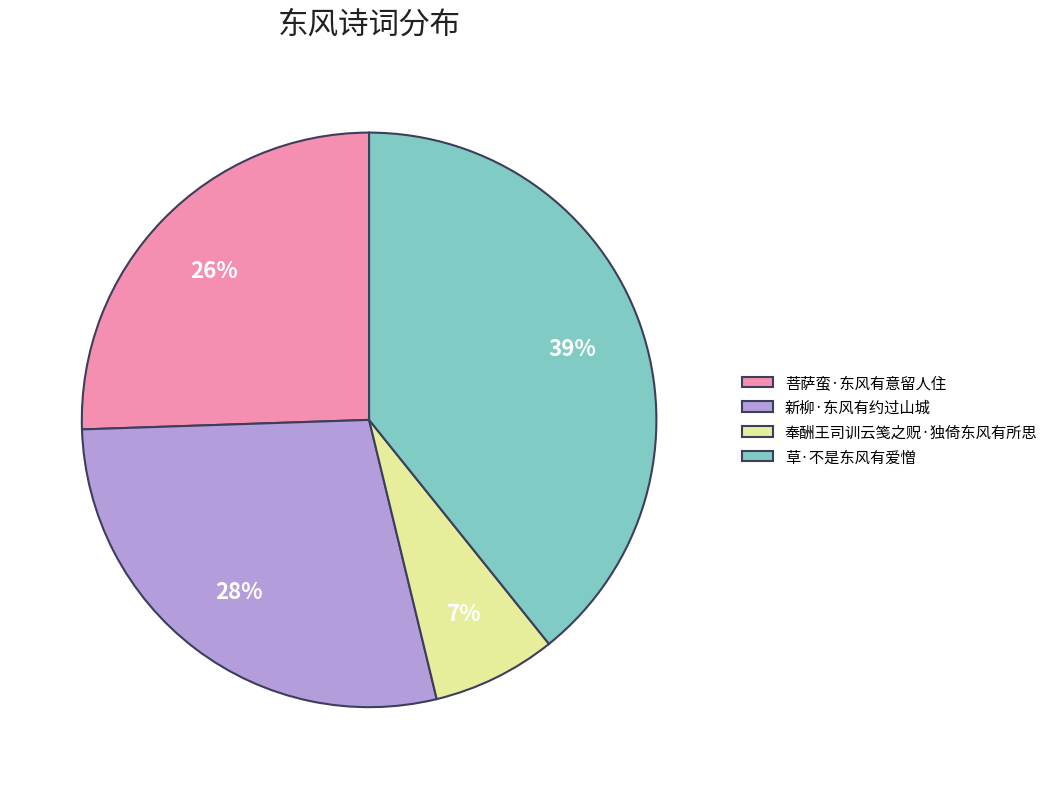

What percentage is the 新柳·东风有约过山城 slice, to the nearest percent?

28%